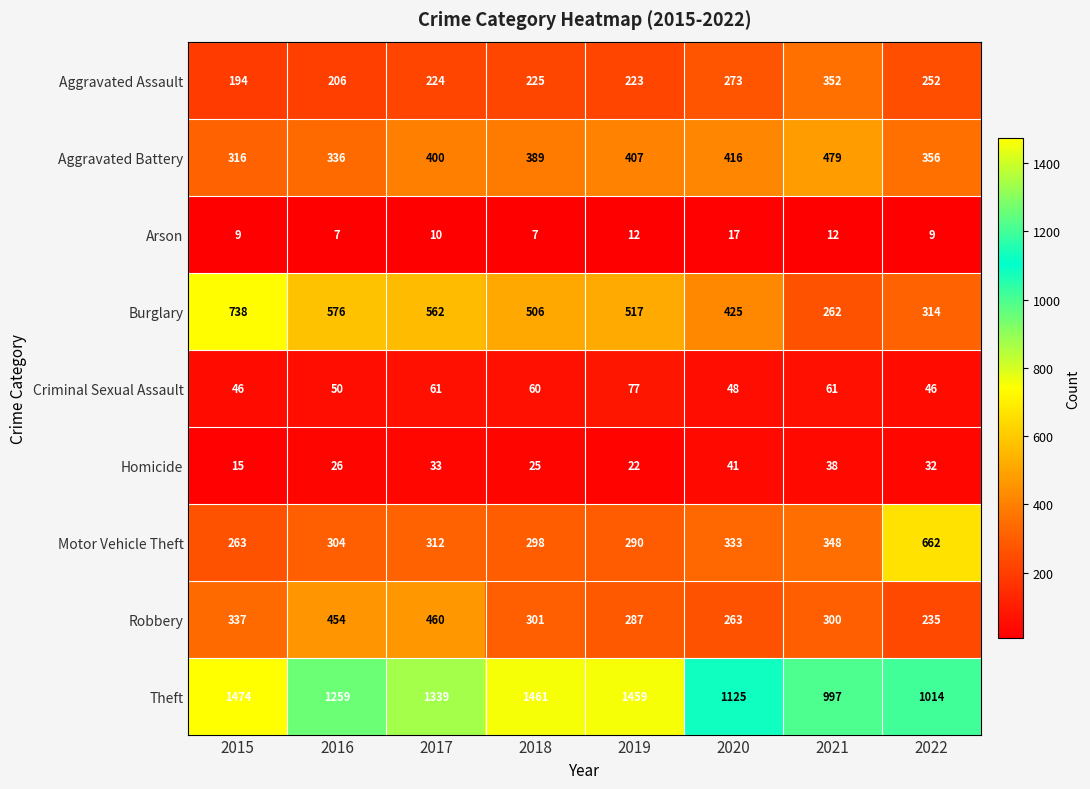

What is the maximum value shown in the chart?

1474